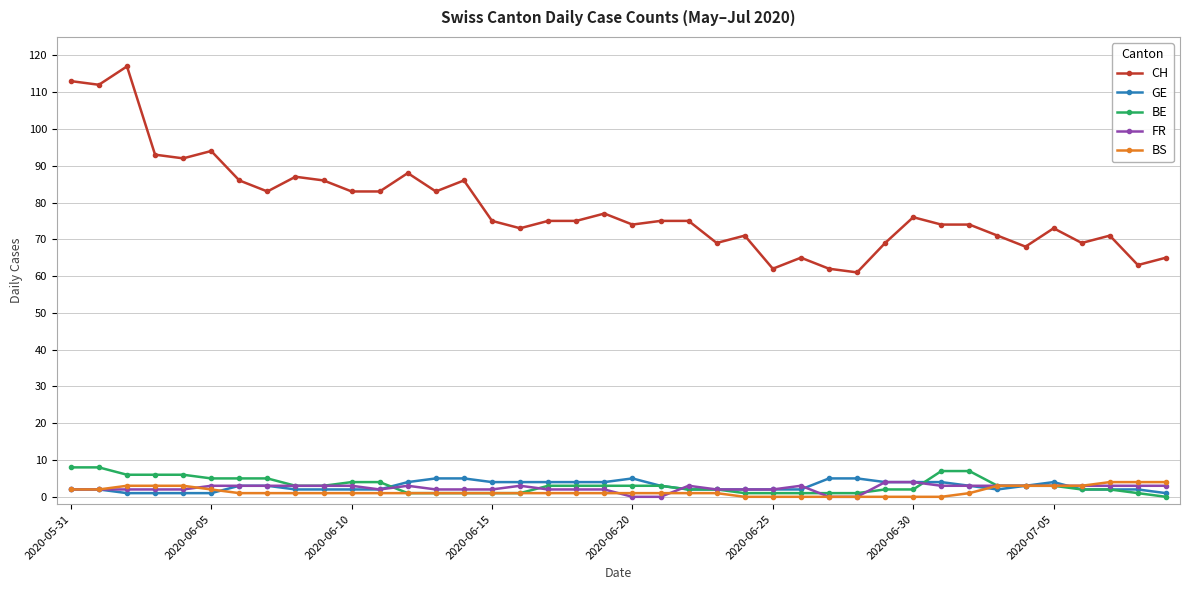

What is the value of the BS point at the 35th from the left?

3